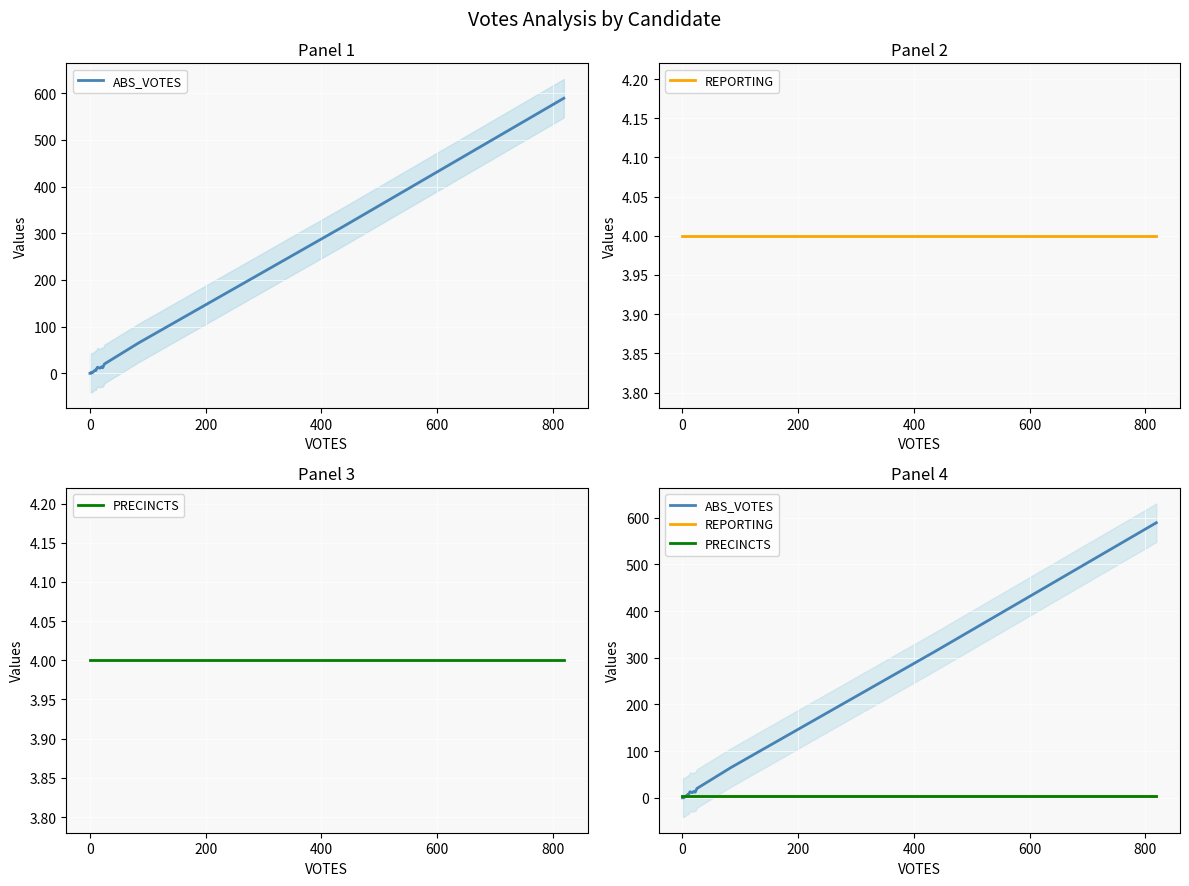

Is the value of REPORTING at 9 greater than the value of PRECINCTS at 17?

No